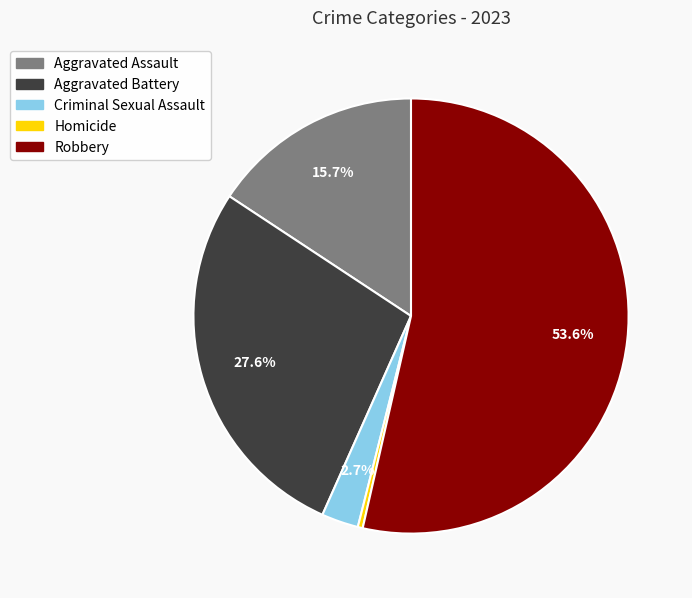

Rank the categories by value from lowest to highest.

Homicide, Criminal Sexual Assault, Aggravated Assault, Aggravated Battery, Robbery